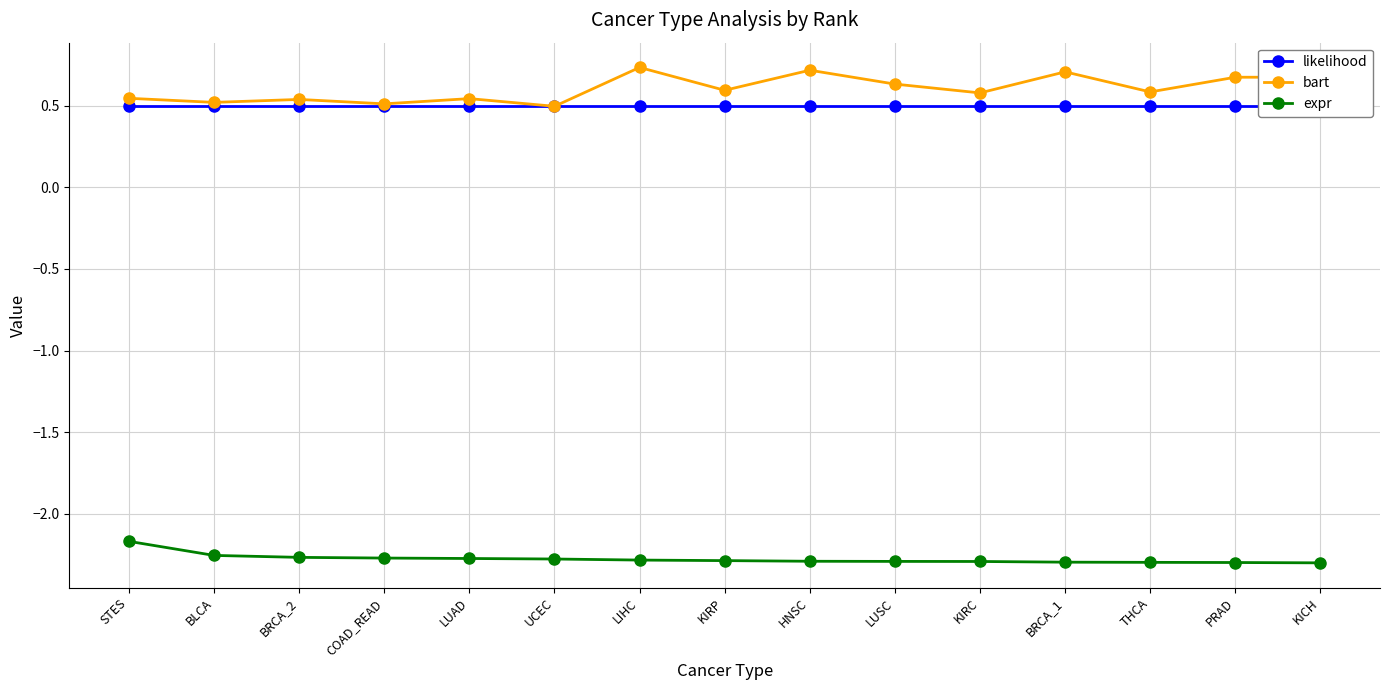

Count the number of data series in this chart.

3